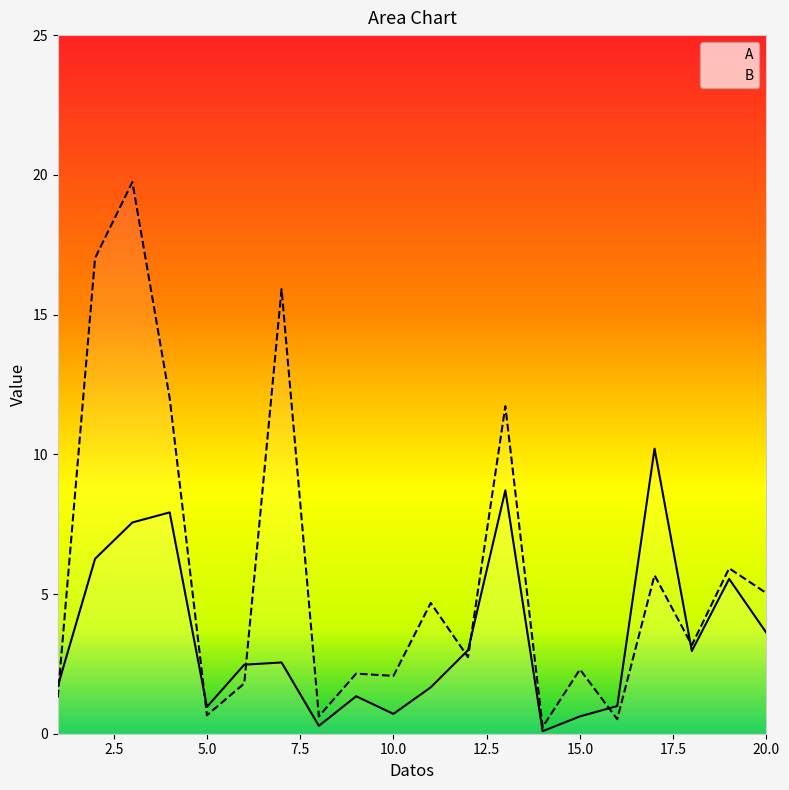

Is it true that B equals 2.1 at 10.0?

True